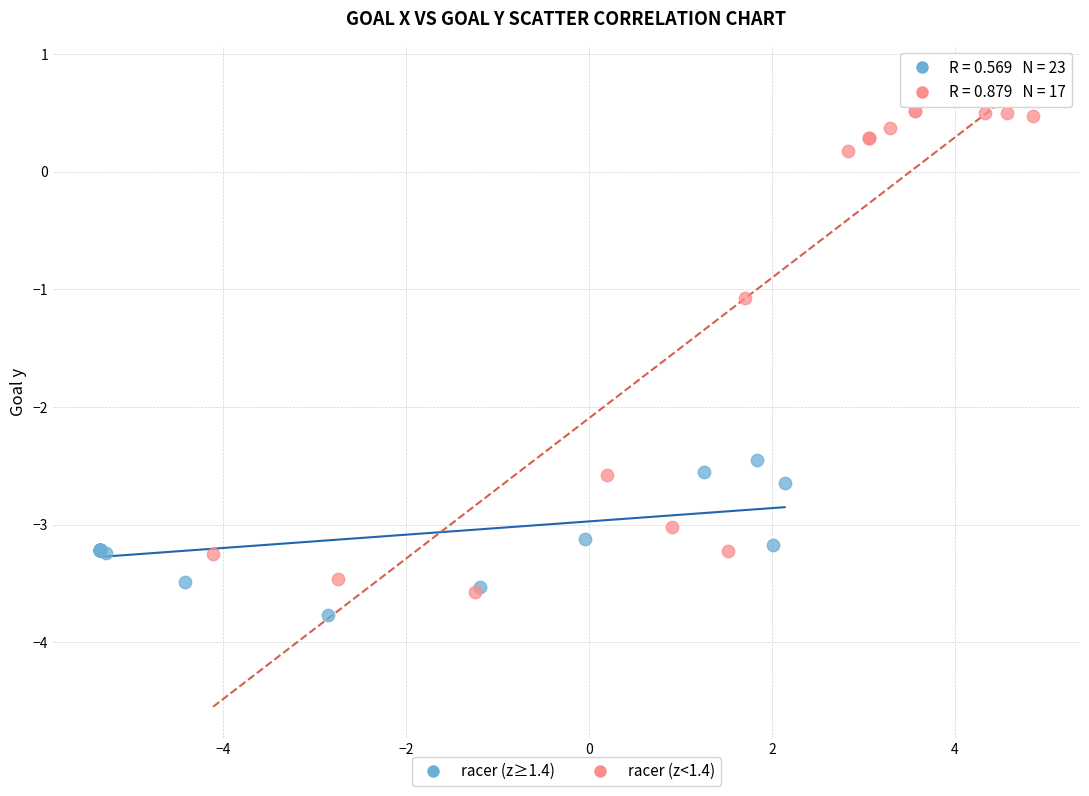

Which series has the widest spread of Y values?

racer (z<1.4)